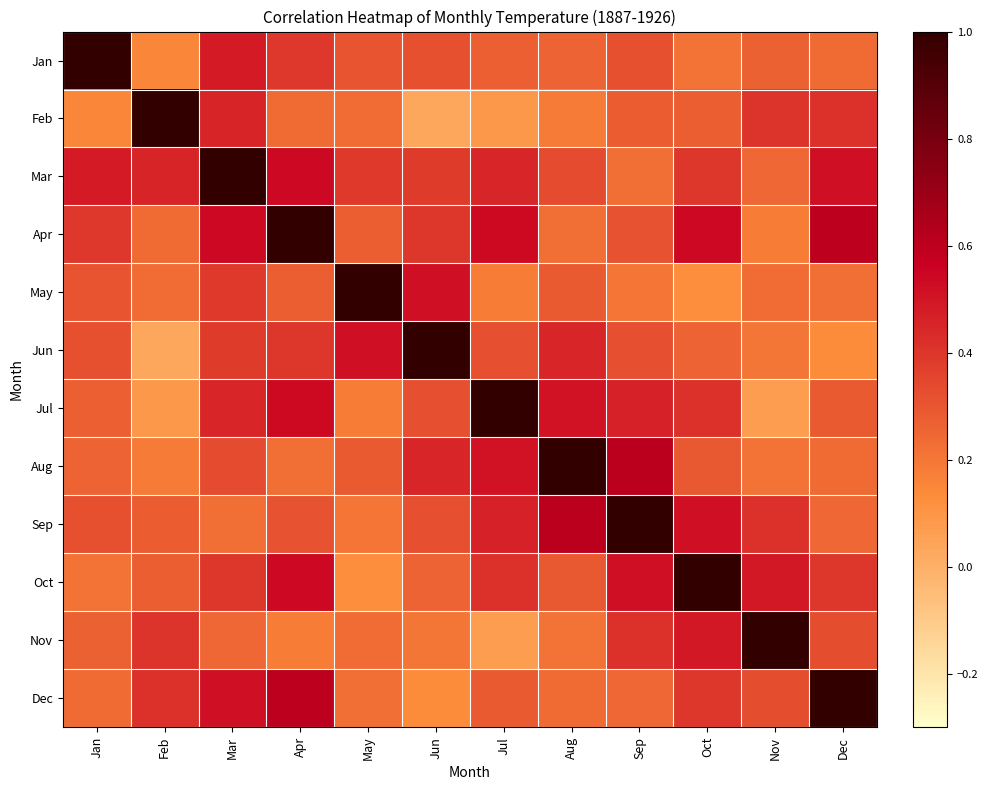

Reading right to left, transcribe all the data shown in this chart.

Jan: Dec=0.2	Nov=0.3	Oct=0.2	Sep=0.3	Aug=0.3	Jul=0.3	Jun=0.3	May=0.3	Apr=0.4	Mar=0.5	Feb=0.1	Jan=1.0
Feb: Dec=0.4	Nov=0.4	Oct=0.3	Sep=0.3	Aug=0.2	Jul=0.1	Jun=0.0	May=0.2	Apr=0.2	Mar=0.5	Feb=1.0	Jan=0.1
Mar: Dec=0.5	Nov=0.2	Oct=0.4	Sep=0.2	Aug=0.3	Jul=0.4	Jun=0.4	May=0.4	Apr=0.5	Mar=1.0	Feb=0.5	Jan=0.5
Apr: Dec=0.6	Nov=0.2	Oct=0.5	Sep=0.3	Aug=0.2	Jul=0.5	Jun=0.4	May=0.3	Apr=1.0	Mar=0.5	Feb=0.2	Jan=0.4
May: Dec=0.2	Nov=0.2	Oct=0.1	Sep=0.2	Aug=0.3	Jul=0.2	Jun=0.5	May=1.0	Apr=0.3	Mar=0.4	Feb=0.2	Jan=0.3
Jun: Dec=0.1	Nov=0.2	Oct=0.3	Sep=0.3	Aug=0.5	Jul=0.3	Jun=1.0	May=0.5	Apr=0.4	Mar=0.4	Feb=0.0	Jan=0.3
Jul: Dec=0.3	Nov=0.1	Oct=0.4	Sep=0.5	Aug=0.5	Jul=1.0	Jun=0.3	May=0.2	Apr=0.5	Mar=0.4	Feb=0.1	Jan=0.3
Aug: Dec=0.2	Nov=0.2	Oct=0.3	Sep=0.6	Aug=1.0	Jul=0.5	Jun=0.5	May=0.3	Apr=0.2	Mar=0.3	Feb=0.2	Jan=0.3
Sep: Dec=0.2	Nov=0.4	Oct=0.5	Sep=1.0	Aug=0.6	Jul=0.5	Jun=0.3	May=0.2	Apr=0.3	Mar=0.2	Feb=0.3	Jan=0.3
Oct: Dec=0.4	Nov=0.5	Oct=1.0	Sep=0.5	Aug=0.3	Jul=0.4	Jun=0.3	May=0.1	Apr=0.5	Mar=0.4	Feb=0.3	Jan=0.2
Nov: Dec=0.3	Nov=1.0	Oct=0.5	Sep=0.4	Aug=0.2	Jul=0.1	Jun=0.2	May=0.2	Apr=0.2	Mar=0.2	Feb=0.4	Jan=0.3
Dec: Dec=1.0	Nov=0.3	Oct=0.4	Sep=0.2	Aug=0.2	Jul=0.3	Jun=0.1	May=0.2	Apr=0.6	Mar=0.5	Feb=0.4	Jan=0.2